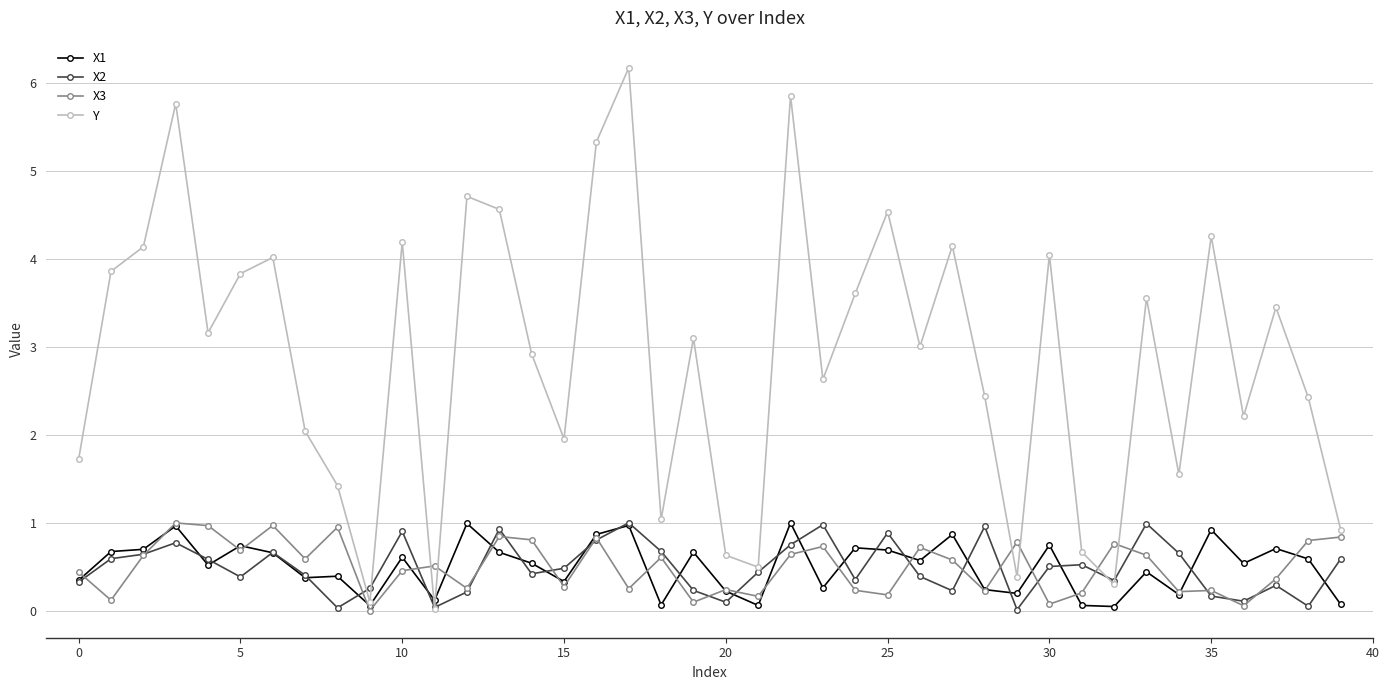

After their last crossing, which series has the higher values: X2 or Y?

Y